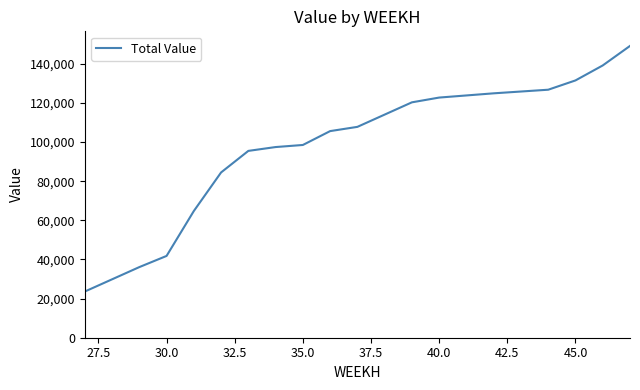

What is the difference between the second highest and minimum values?

115603.5